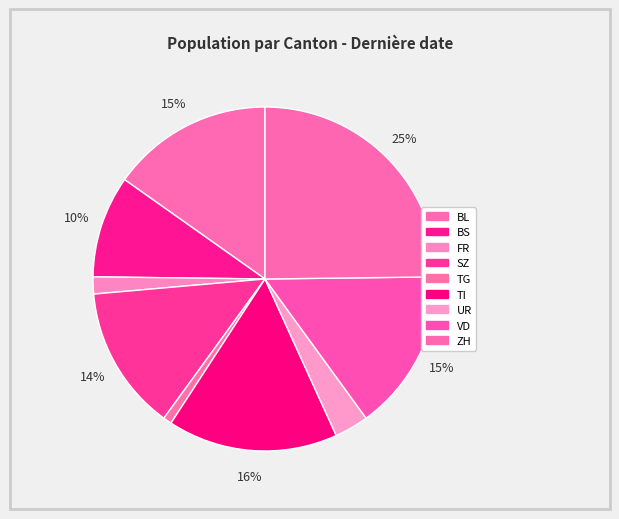

Count the number of slices in the pie.

9